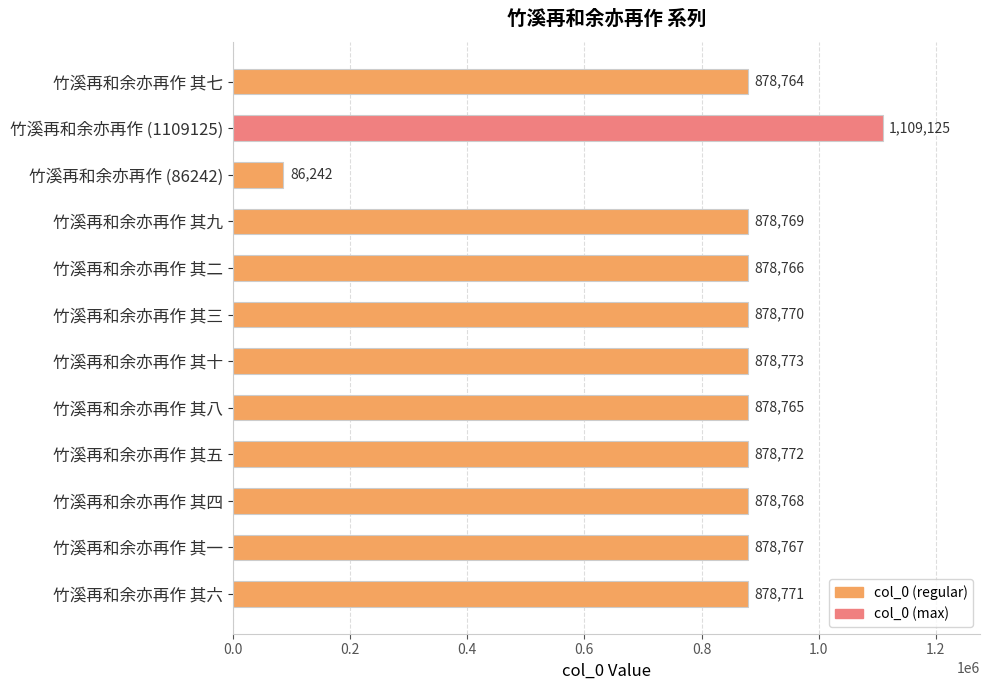

What is the label of the 4th bar from the top?

竹溪再和余亦再作 其九